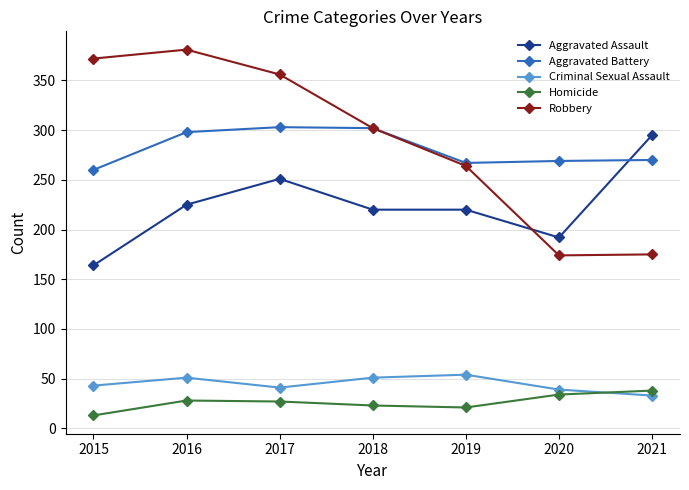

Does the chart display data point markers on the line(s)?

Yes